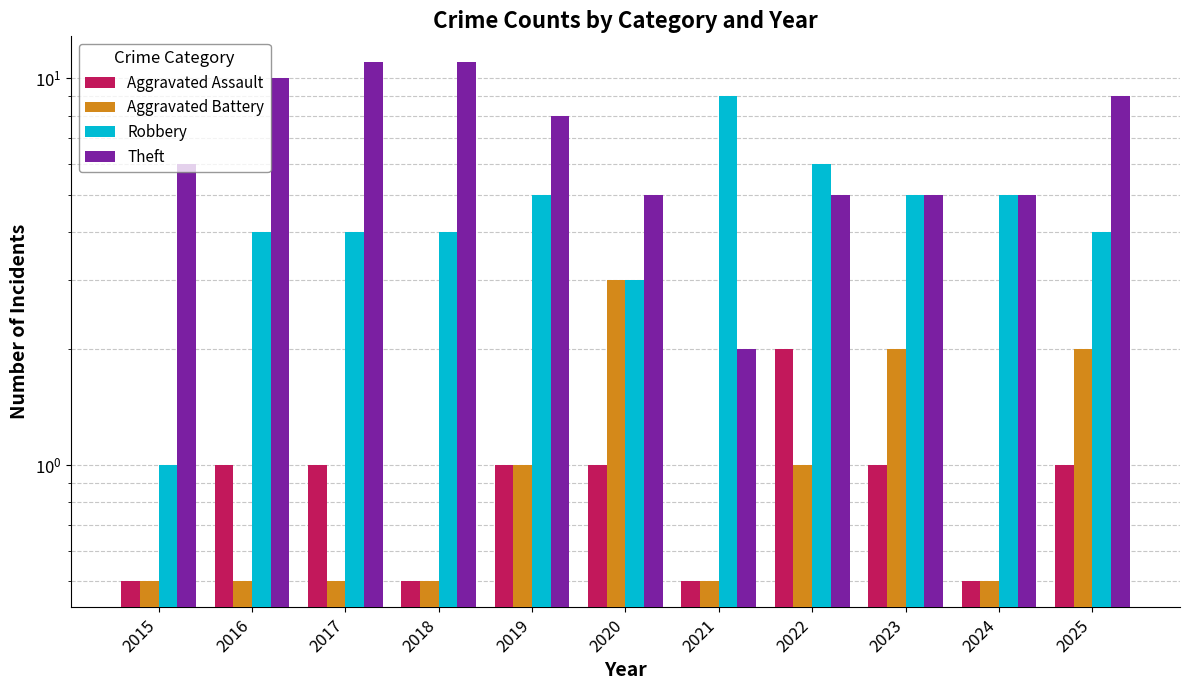

What is the value of the Aggravated Battery bar at the 5th from the left?

1.0